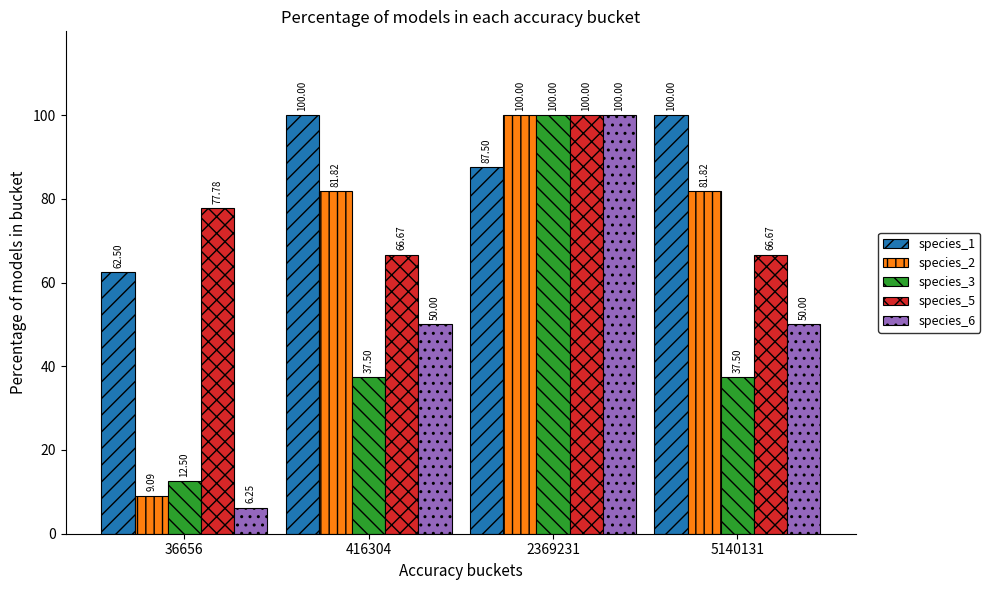

Which series changed the most between 36656 and 416304?

species_2